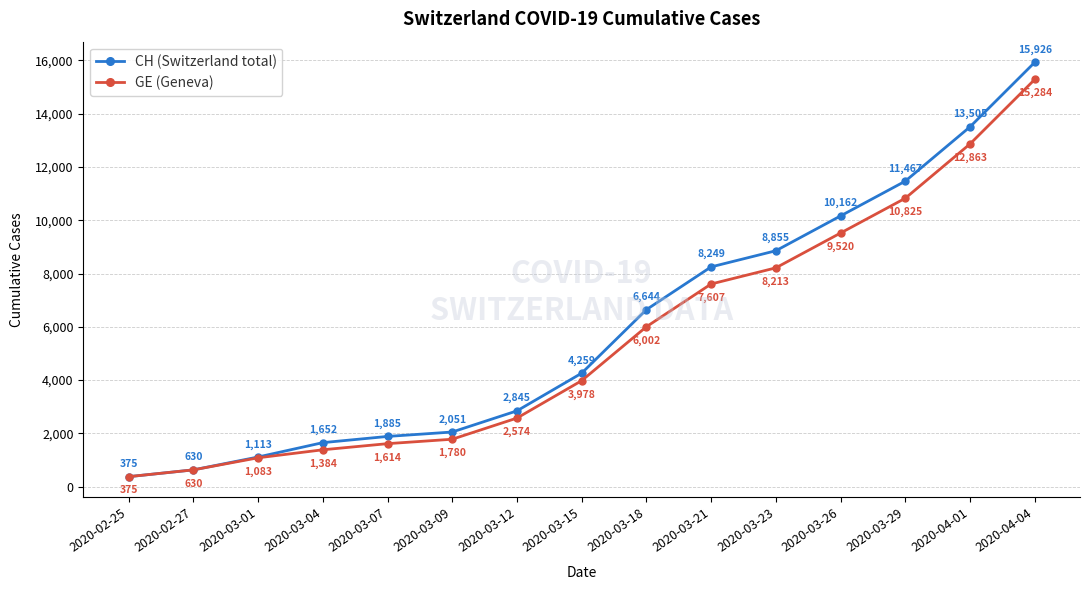

True or false: CH (Switzerland total) has a value of 4259 at 2020-03-15.

True